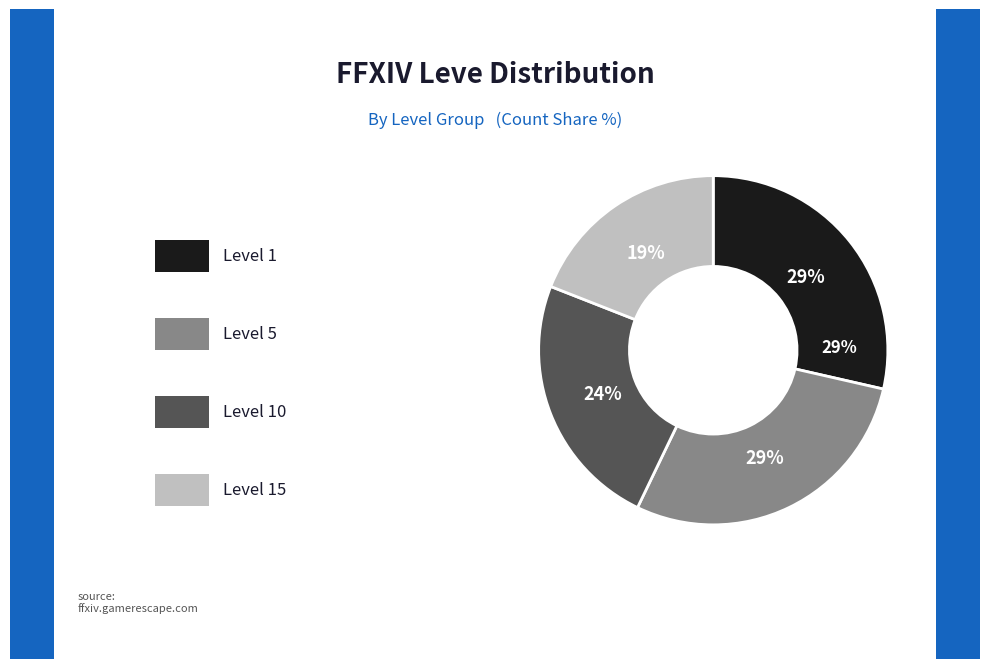

Is there a majority slice in this chart?

No